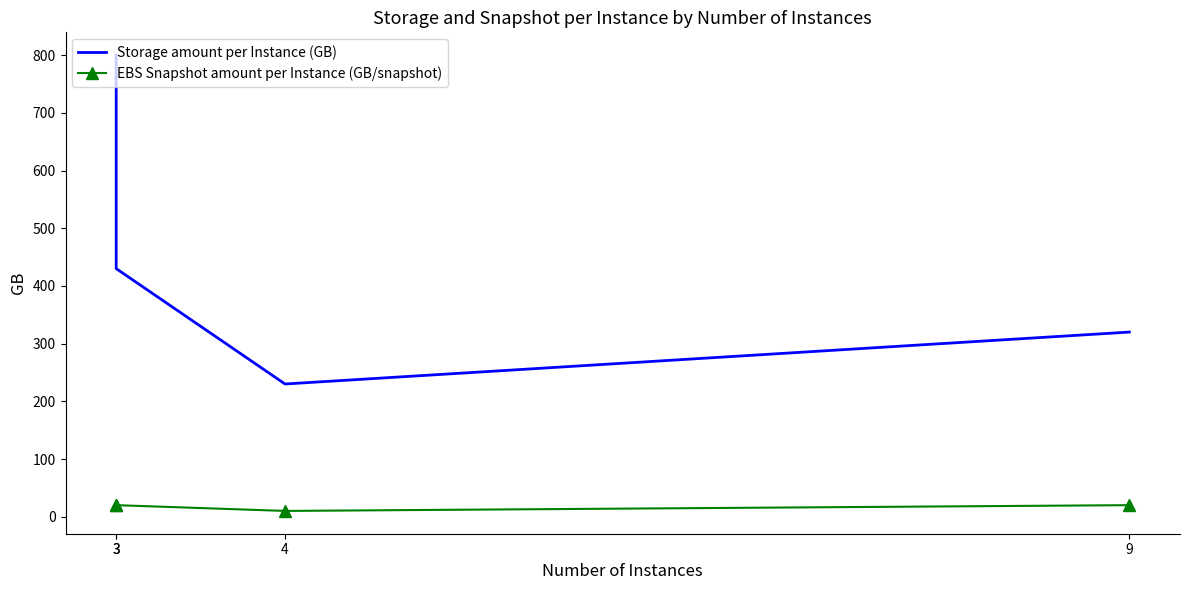

At which category is the sum across all series the highest?

3